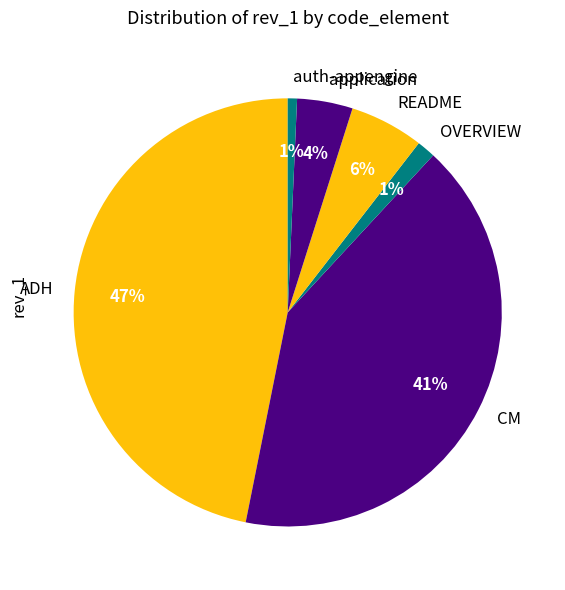

Does CM account for over 50% of the chart?

No